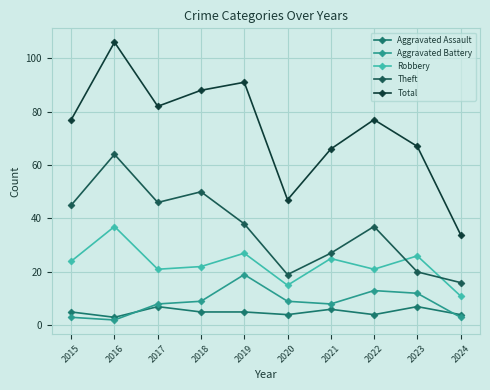

Which has a higher value, 2022 or 2019?

2019